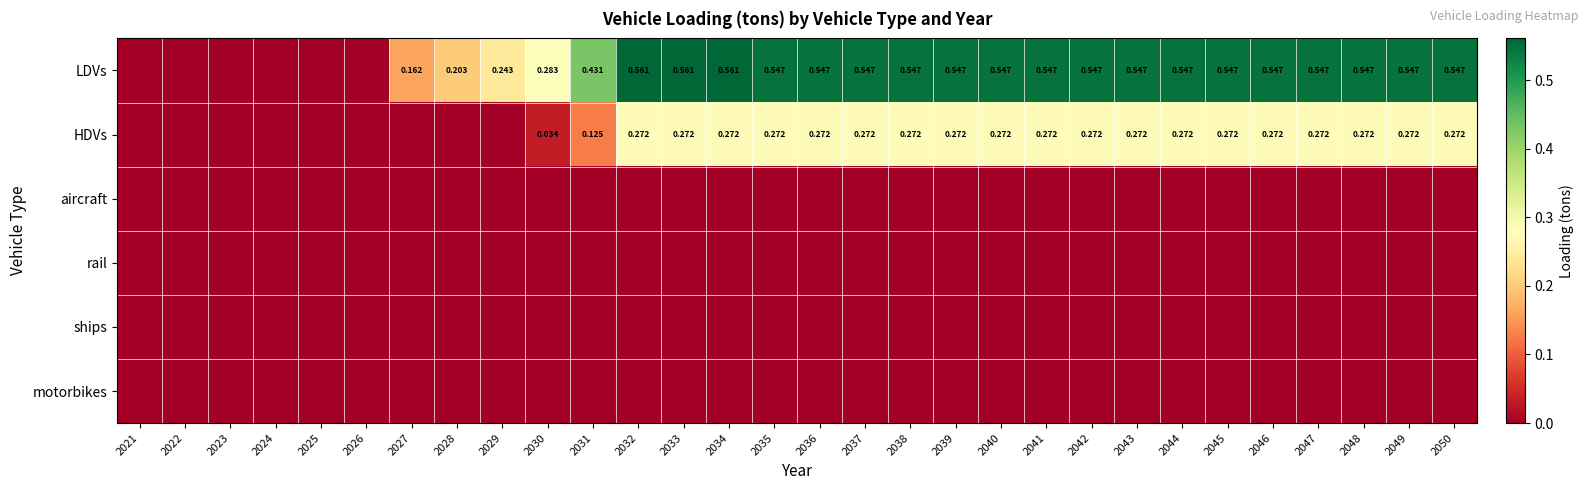

What is the average value of the HDVs series?

0.2